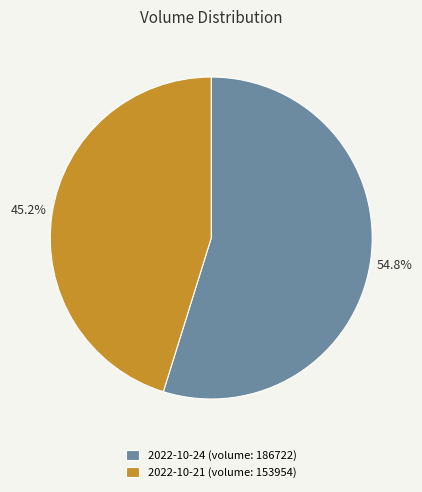

True or false: 2022-10-24 (volume: 186722) accounts for 65% of the total.

False